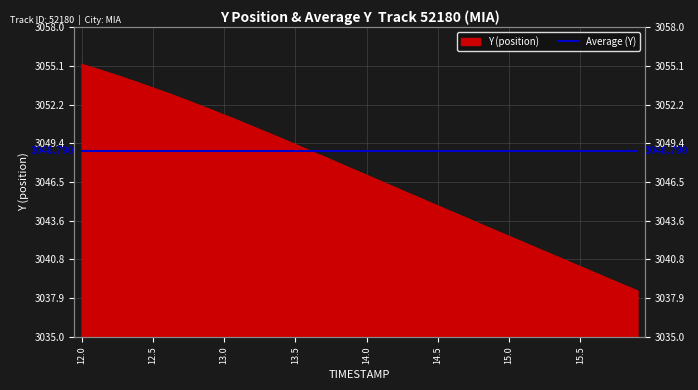

What is the label of the 20th point from the left?

13.9